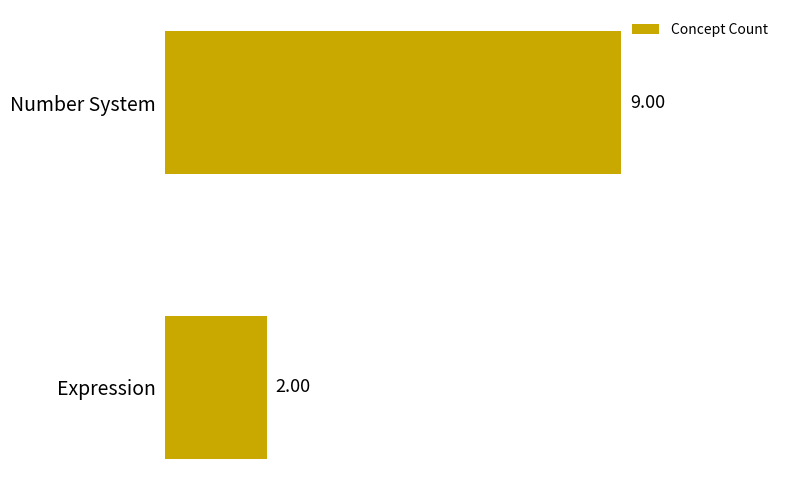

List the labels in order of value, smallest first.

Expression, Number System